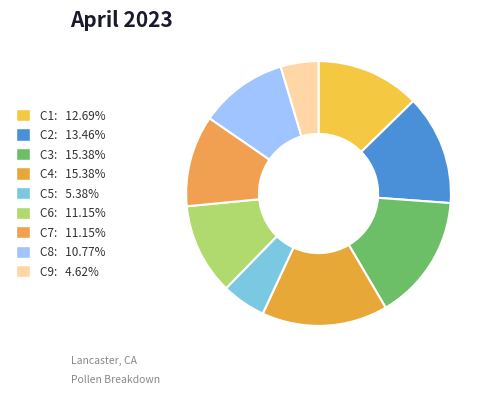

What is the change in value from C7 to C9?

-17